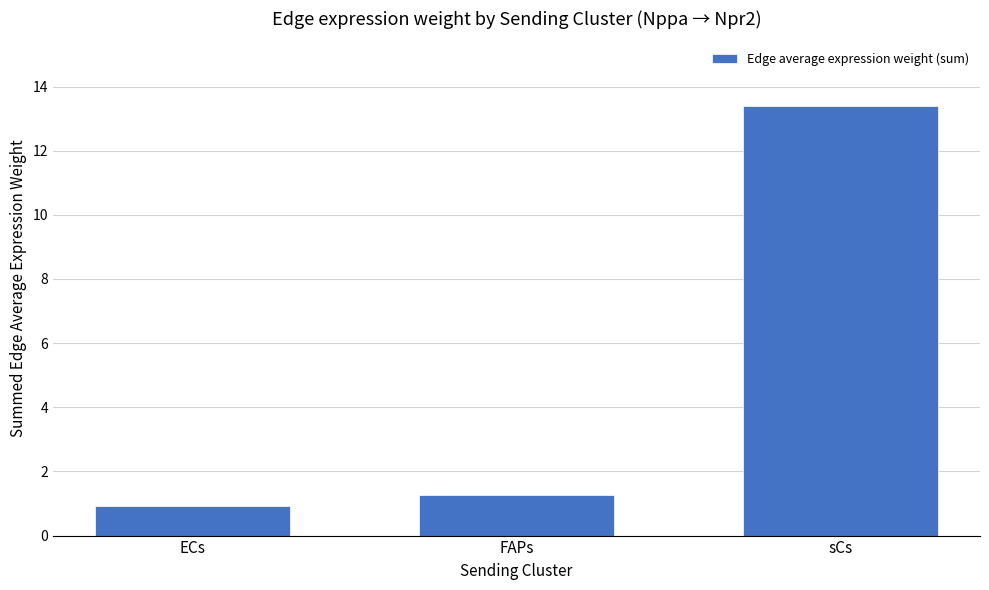

What position from the left is ECs?

1